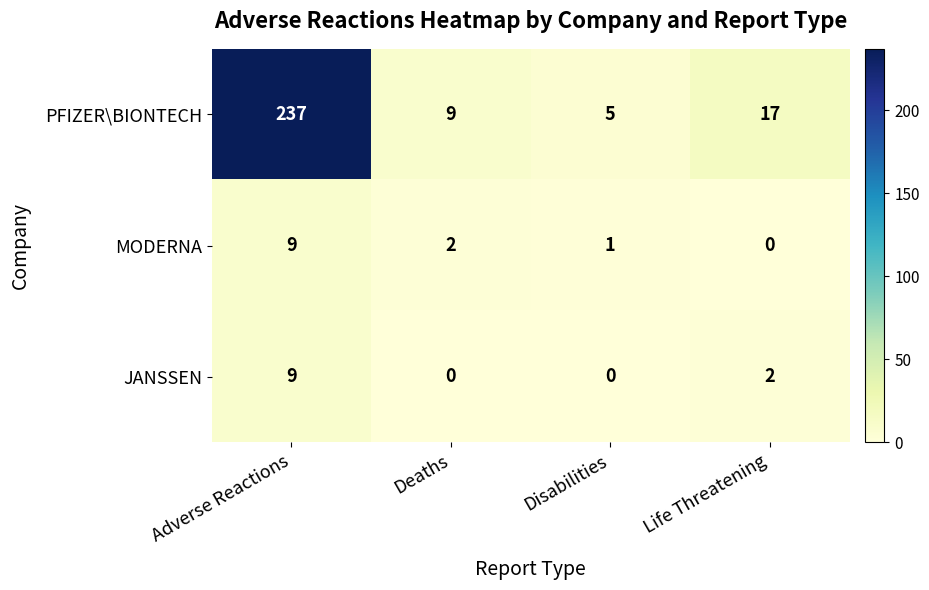

At which label is JANSSEN closest to 4?

Life Threatening